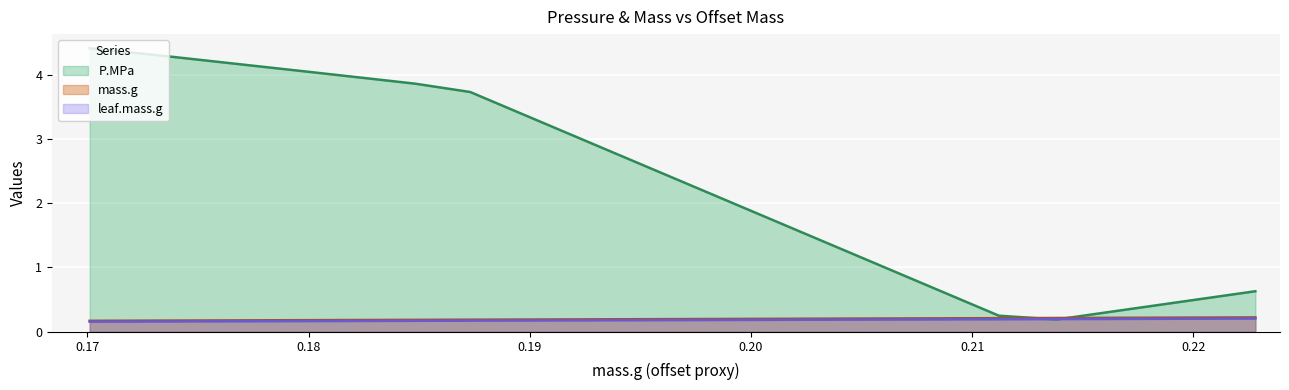

Which series has the widest spread of values?

P.MPa